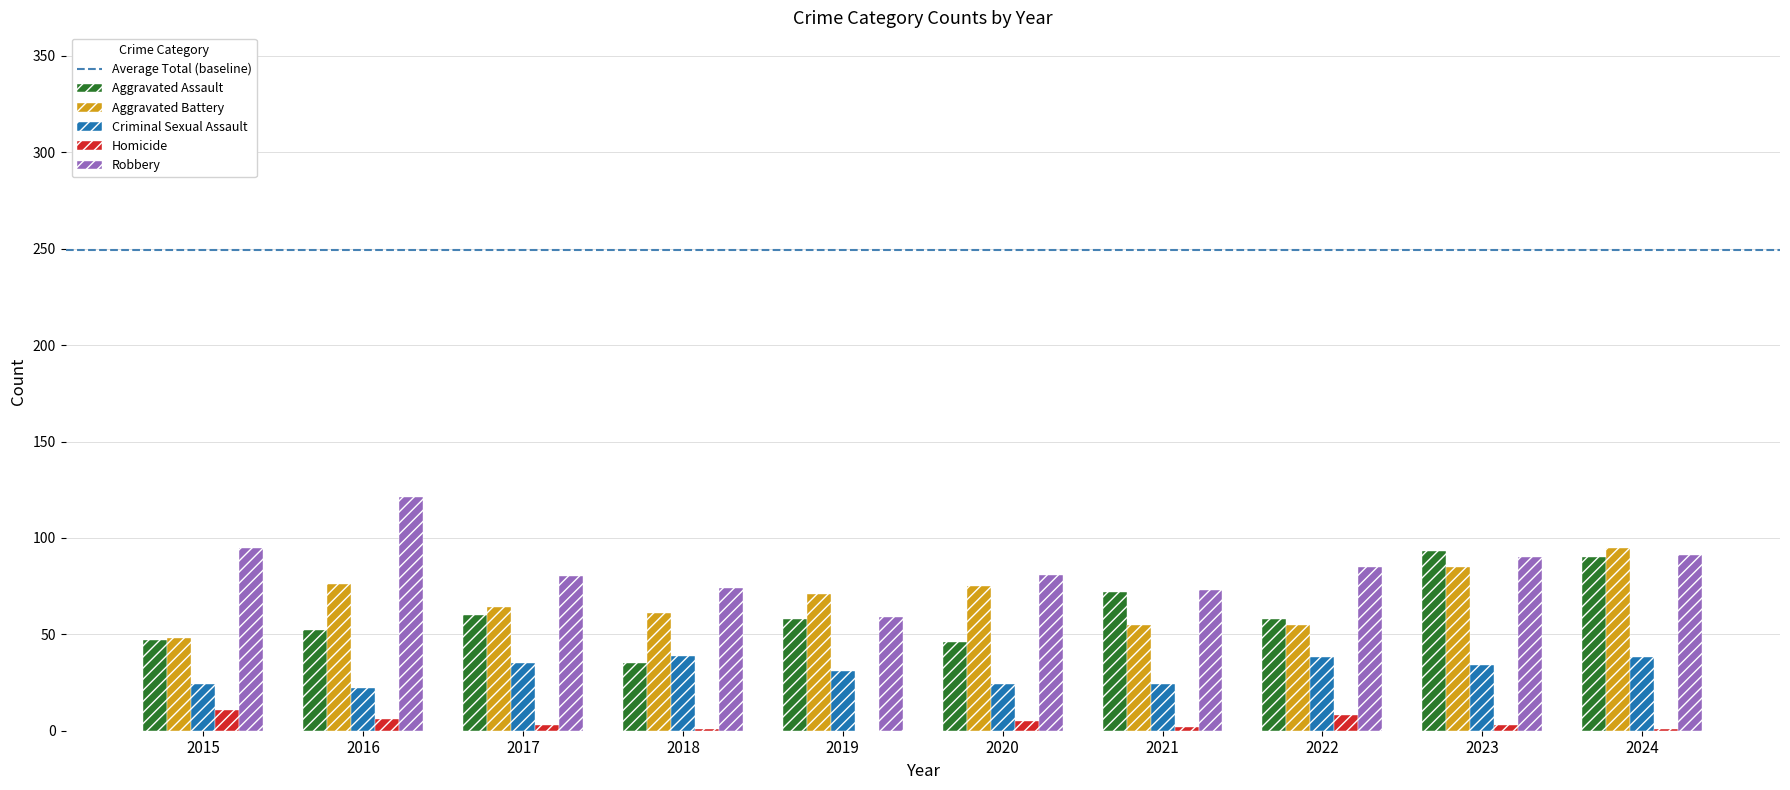

At which label does Aggravated Battery first exceed 71?

2016